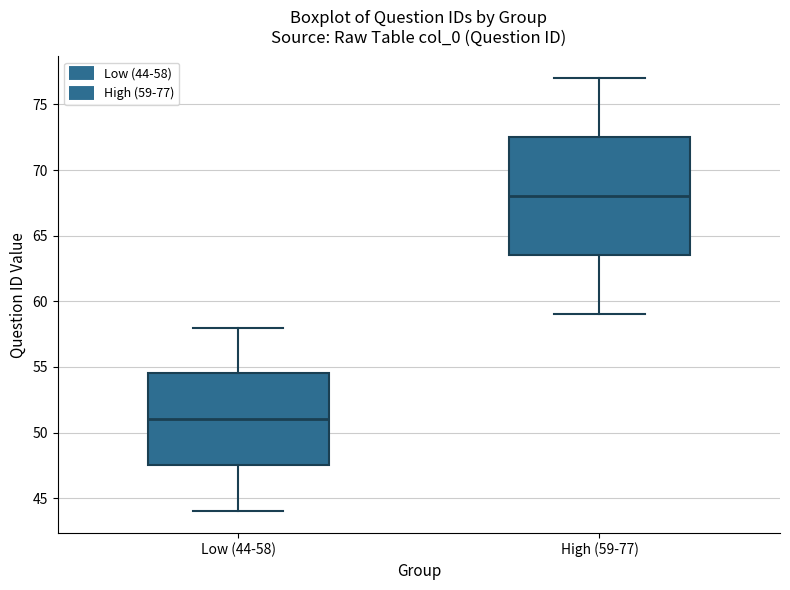

Reading left to right, read every box against the y-axis: the position of its median line, the range the box covers, and the ends of its whiskers. The values are not printed on the chart, so give them approximately, as read against the axis.

Low (44-58): median 51.0, box 47.5 to 54.5, whiskers 44.0 to 58.0
High (59-77): median 68.0, box 63.5 to 72.5, whiskers 59.0 to 77.0